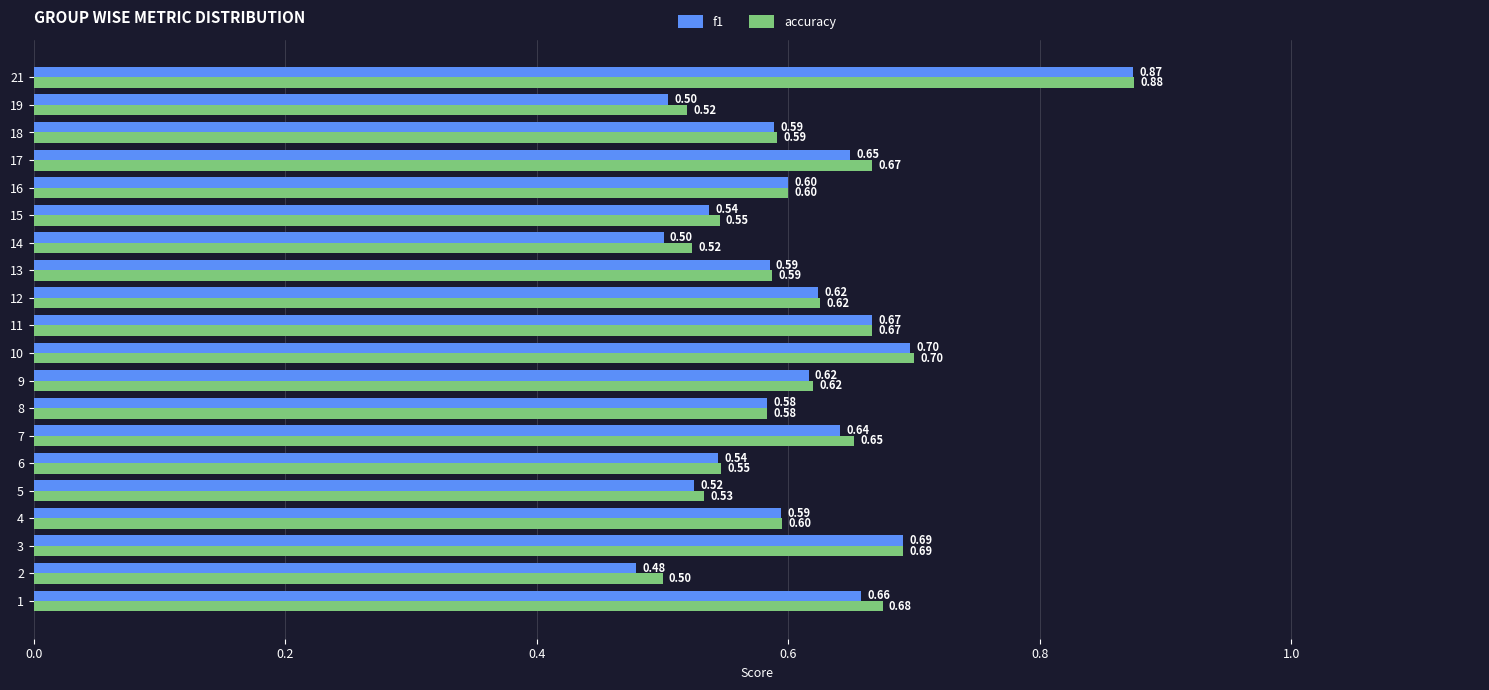

List the series in order of their overall mean, lowest first.

f1, accuracy